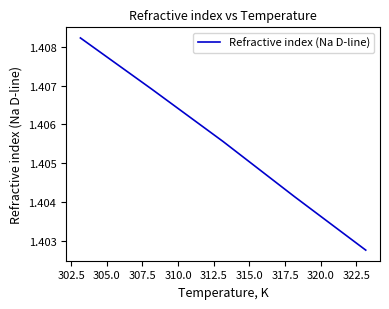

How many values are between 1 and 2?

5